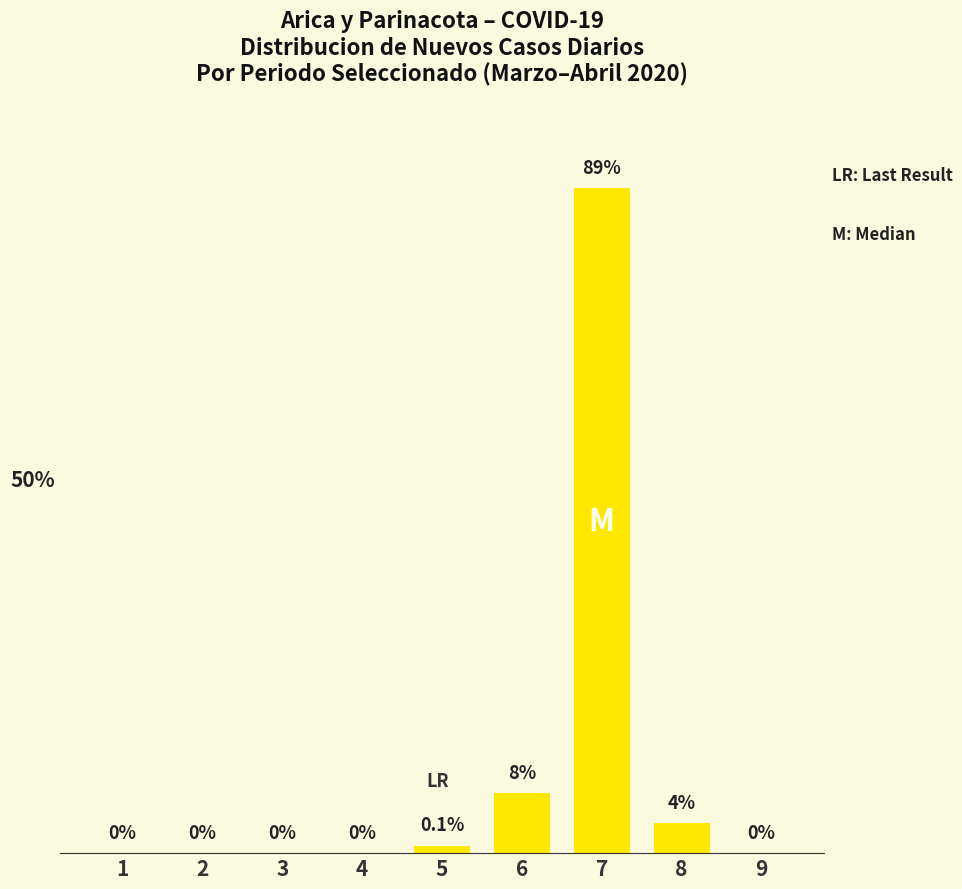

At which category does the chart reach its peak across all series?

7